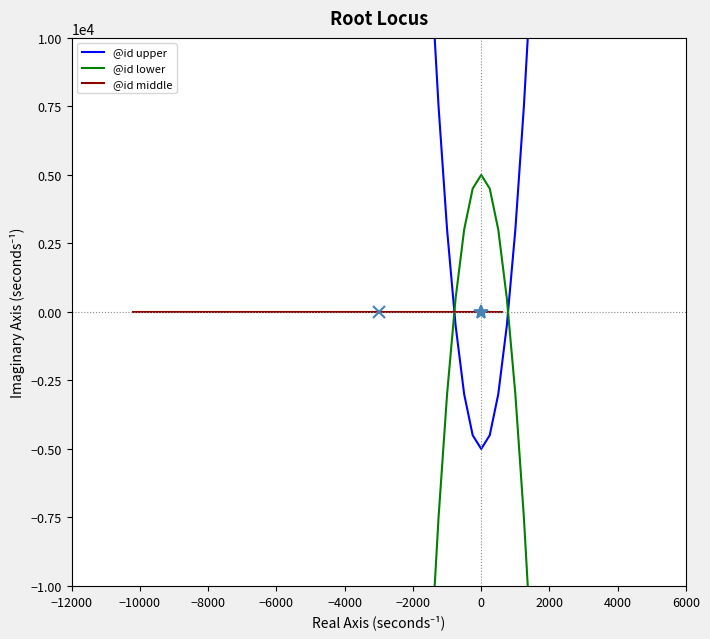

After their last crossing, which series has the higher values: @id lower or @id upper?

@id upper